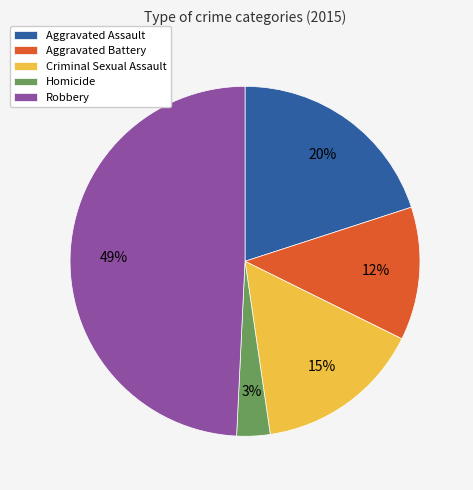

Which has a higher value, Aggravated Assault or Criminal Sexual Assault?

Aggravated Assault